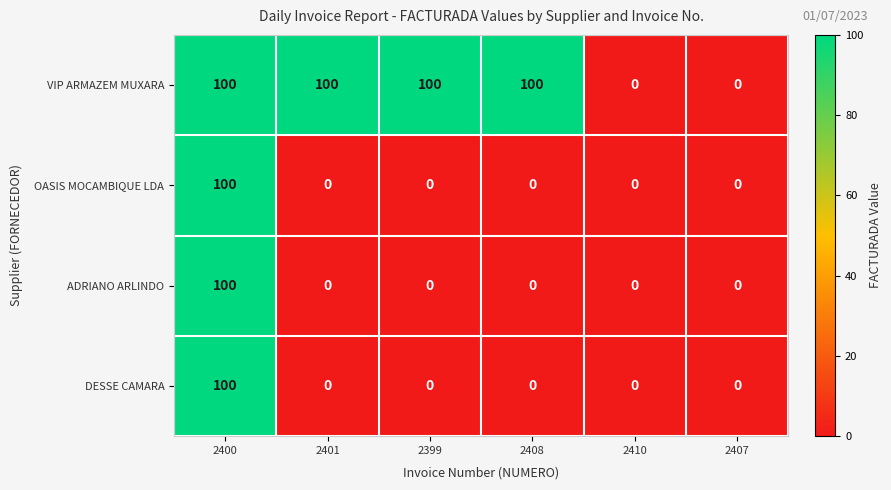

Between 2401 and 2407, which series saw the biggest shift?

VIP ARMAZEM MUXARA